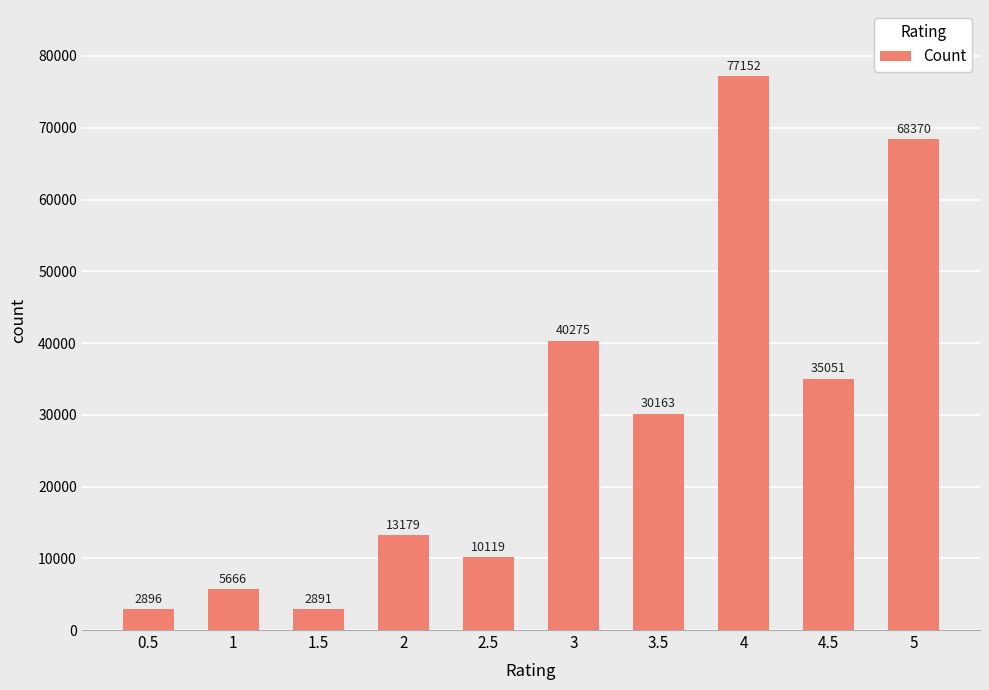

Approximately how many times larger is the value at 4.5 compared to 1?

6.2